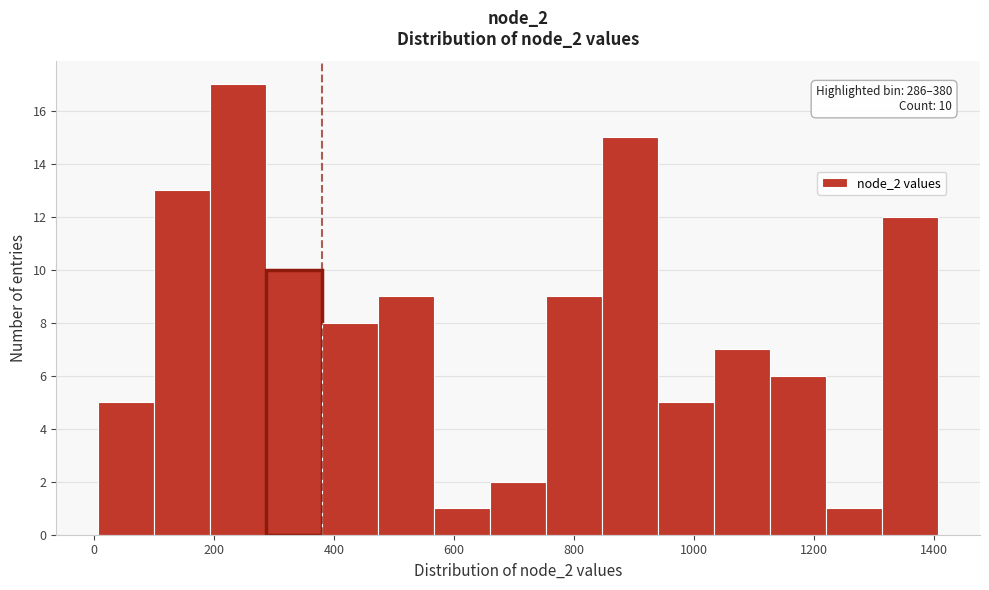

Over which range of the x-axis is the bar tallest?

200 to 280